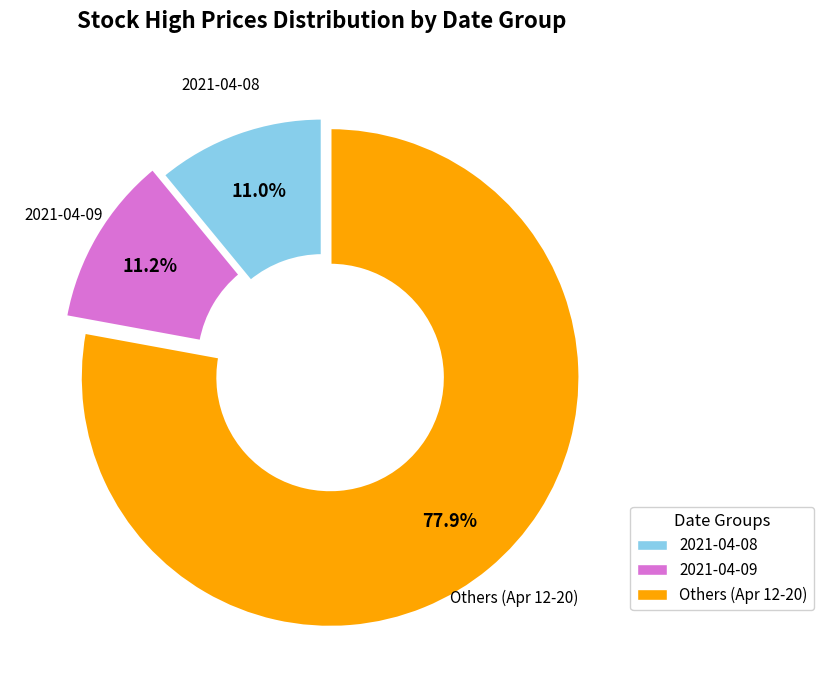

To the nearest percent, what is the average slice percentage?

33%